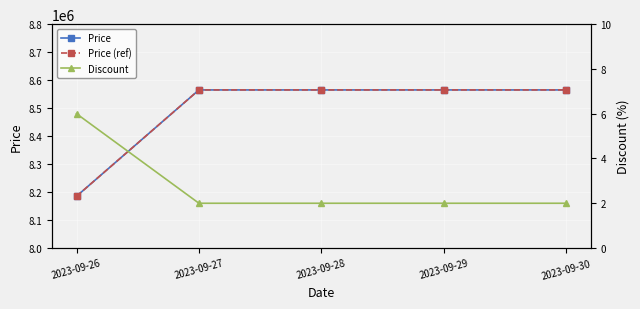

How many Discount values are between 2 and 3?

4